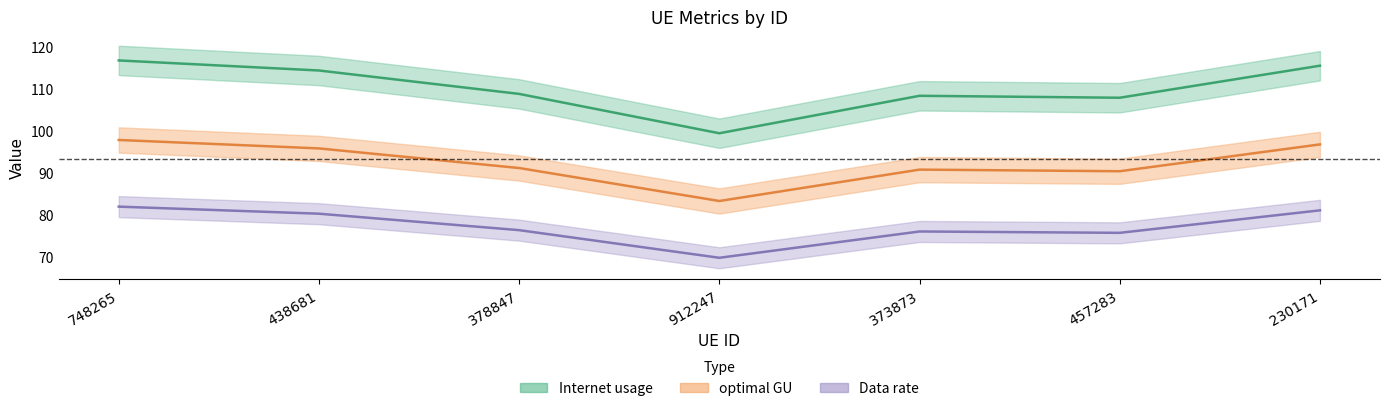

Is it true that Data rate equals 30.1 at 748265?

False